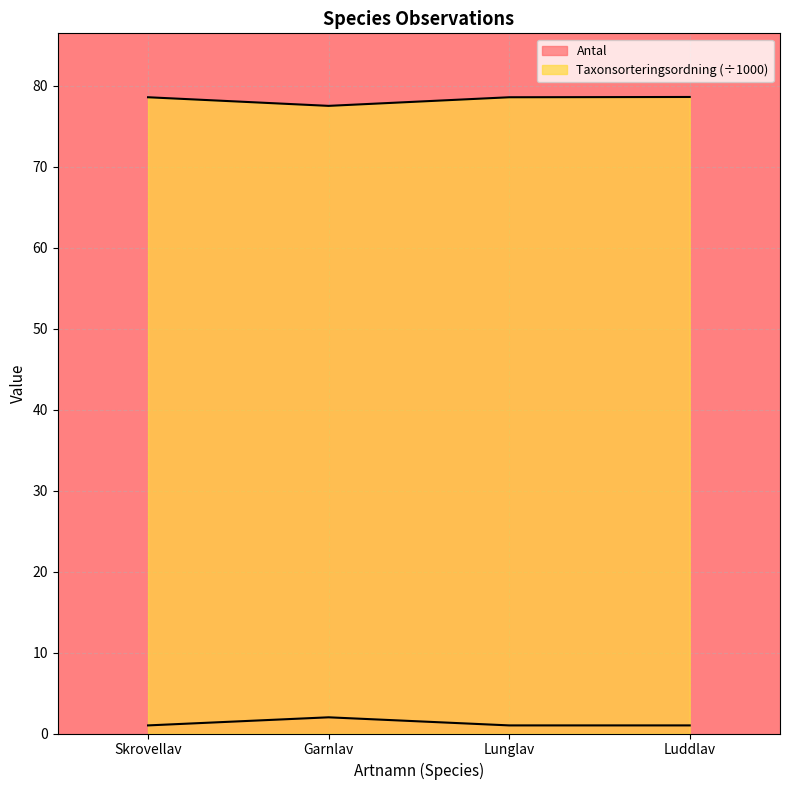

At how many categories does at least one series exceed 62?

4